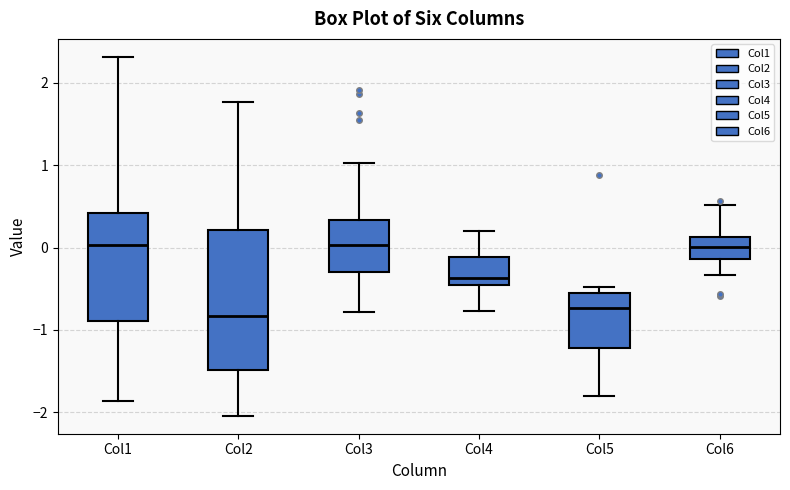

Comparing the boxes themselves (not the whiskers), which one is the tallest?

Col2